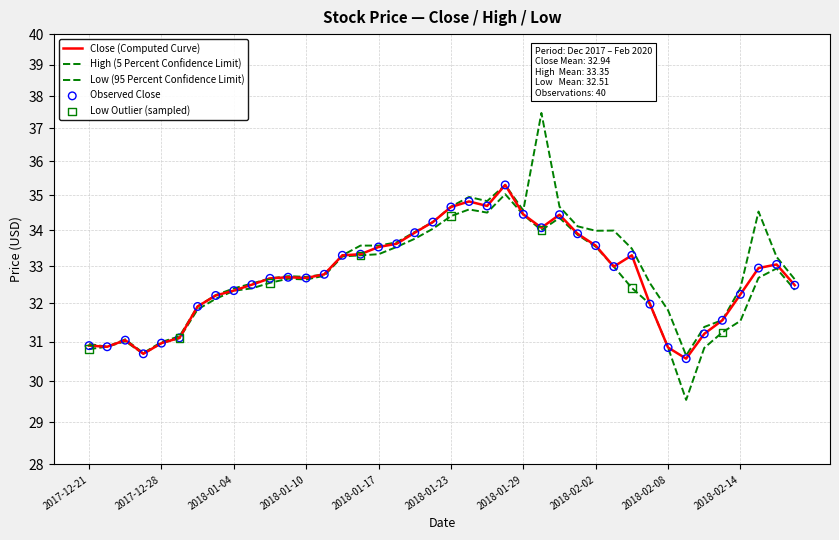

Which series has the widest spread of Y values?

High